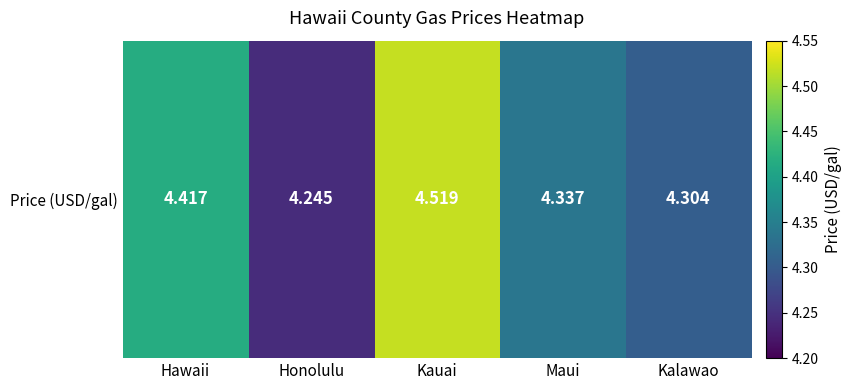

Rank the categories by value from highest to lowest.

Kauai, Hawaii, Maui, Kalawao, Honolulu